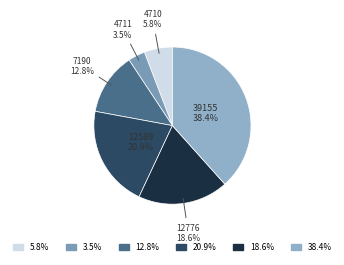

Count the number of slices in the pie.

6